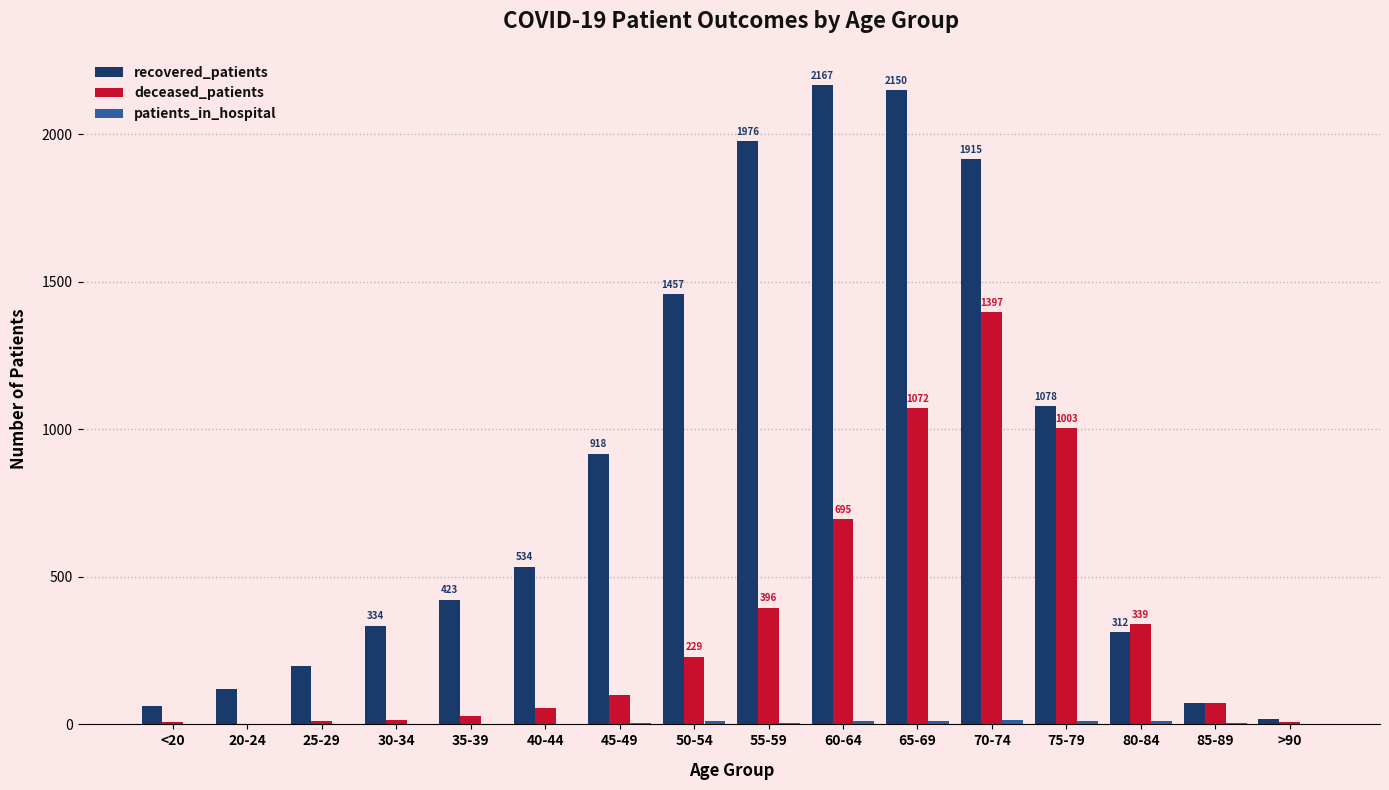

What is the highest value of the recovered_patients series?

2167